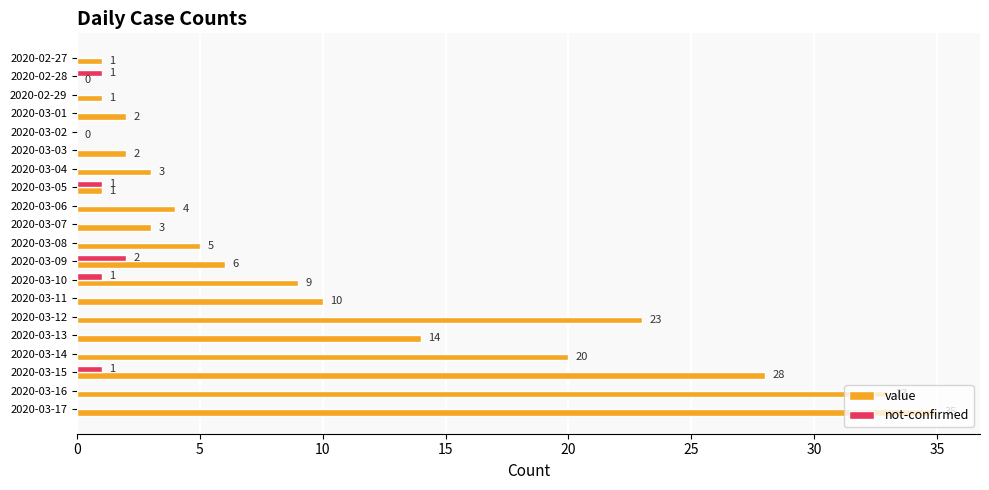

At which category is the sum across all series the highest?

2020-03-17